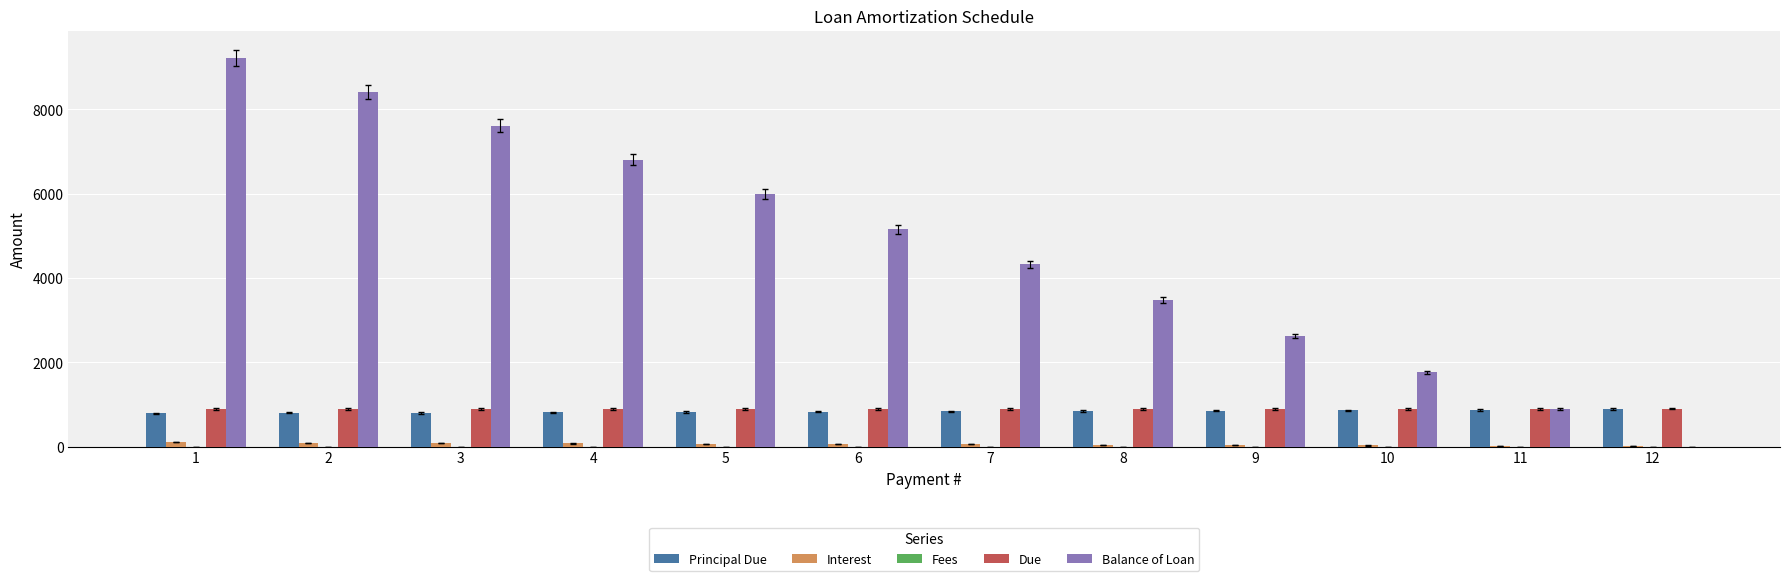

The value of Principal Due at 2 is 230.6. True or false?

False